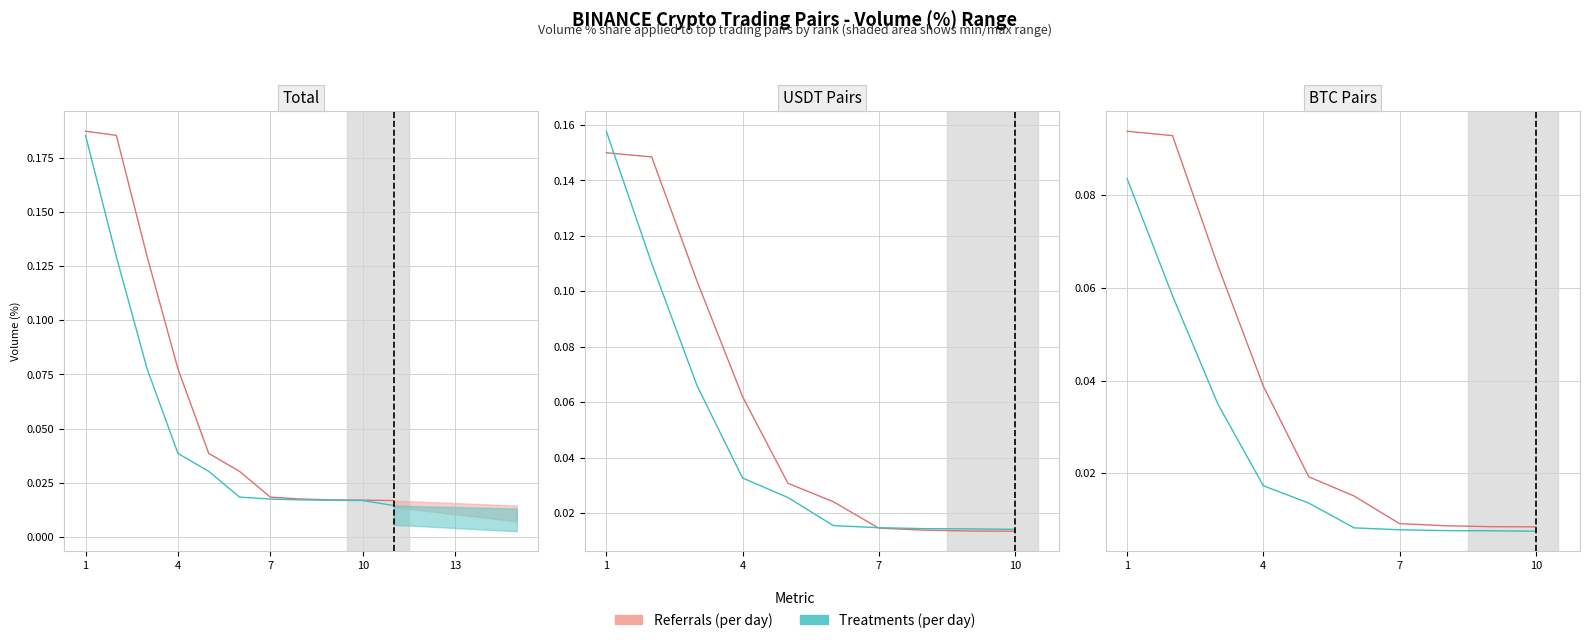

Count the number of categories in the chart.

10